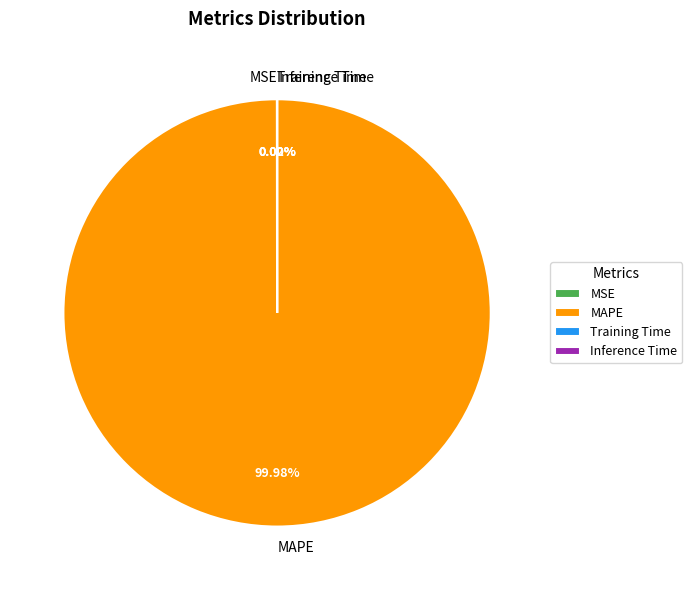

Which slice is the largest?

MAPE